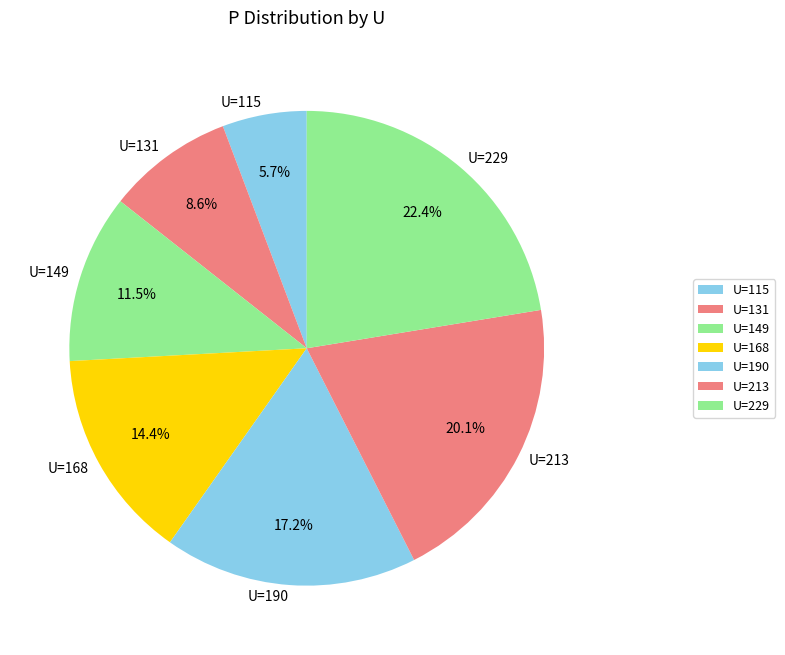

Which slice is the smallest?

U=115